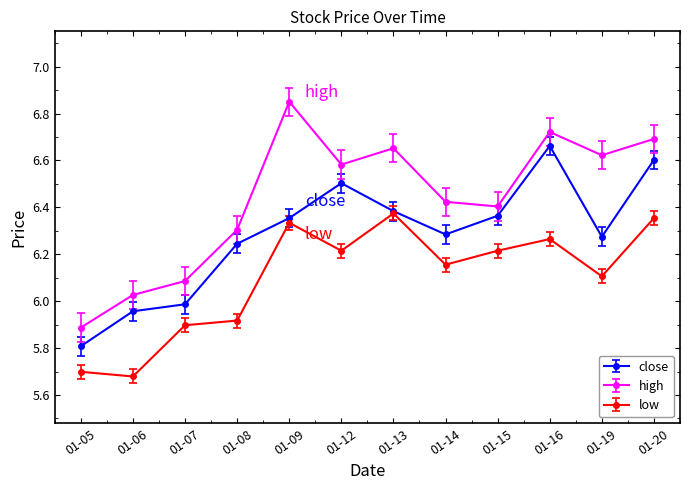

Which series has the largest total across all categories?

high